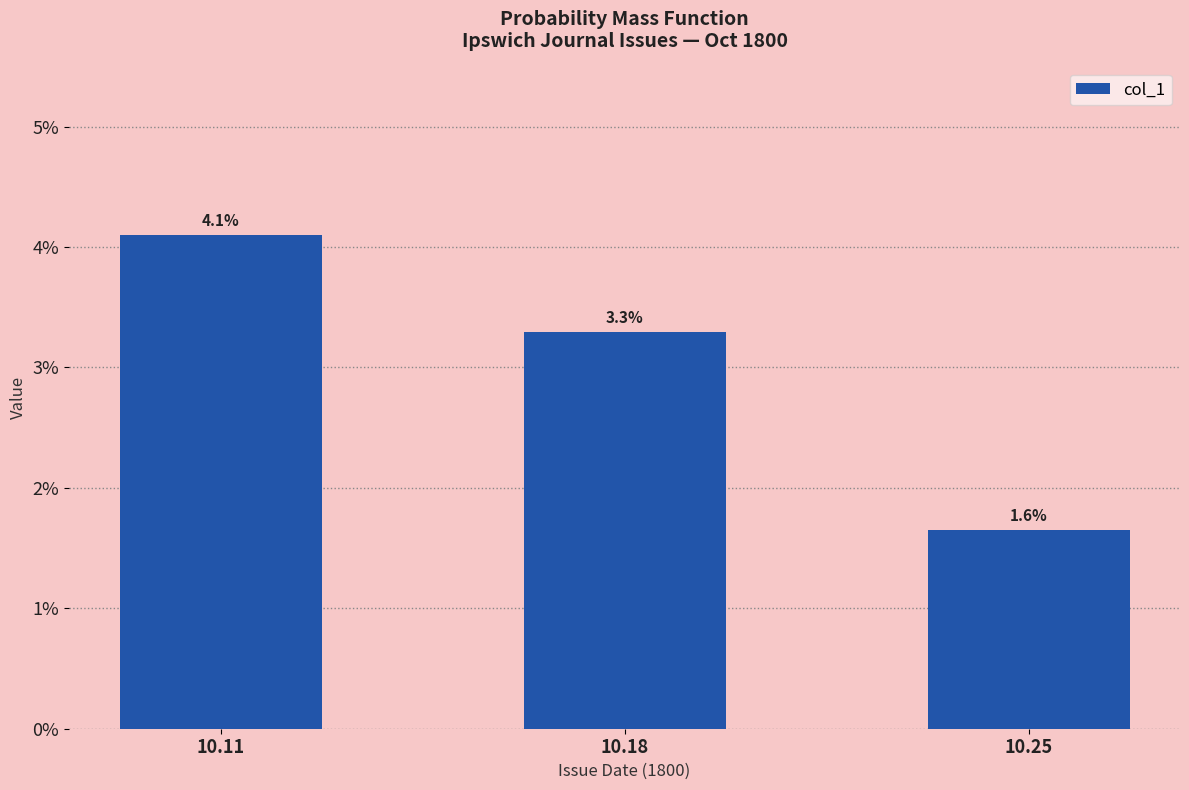

Between 10.18 and 10.25, which is larger?

10.18